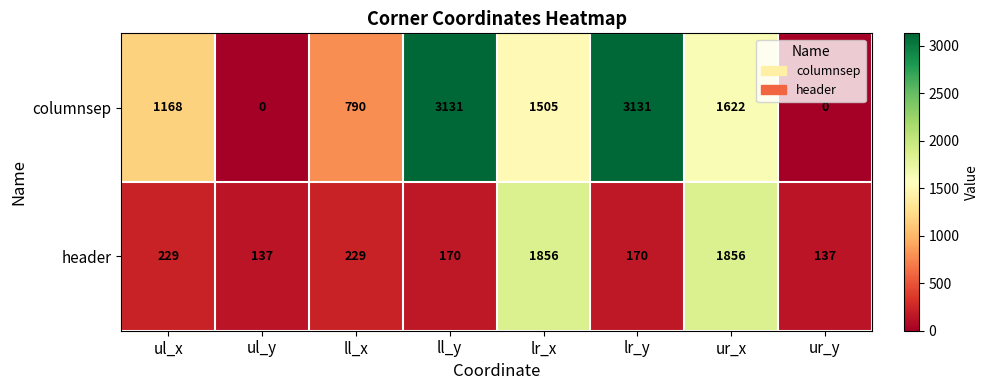

Reading left to right, transcribe all the data shown in this chart.

columnsep: ul_x=1168	ul_y=0	ll_x=790	ll_y=3131	lr_x=1505	lr_y=3131	ur_x=1622	ur_y=0
header: ul_x=229	ul_y=137	ll_x=229	ll_y=170	lr_x=1856	lr_y=170	ur_x=1856	ur_y=137